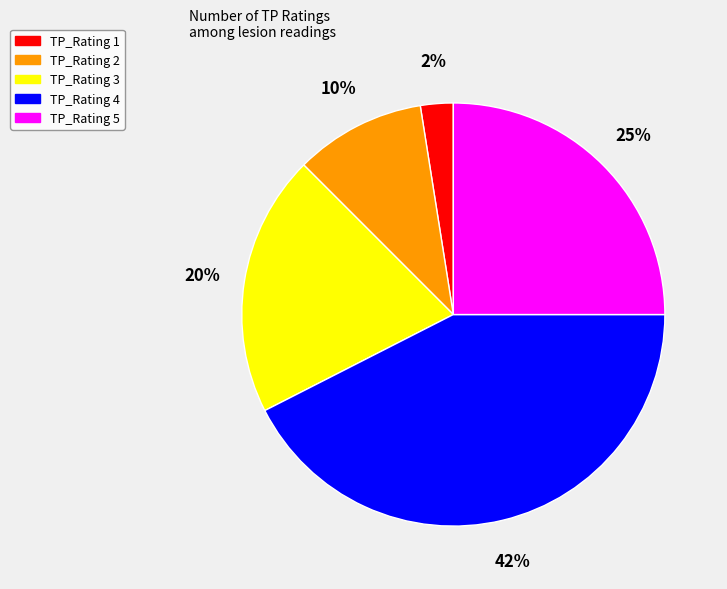

To the nearest percent, what portion does TP_Rating 2 represent?

10%